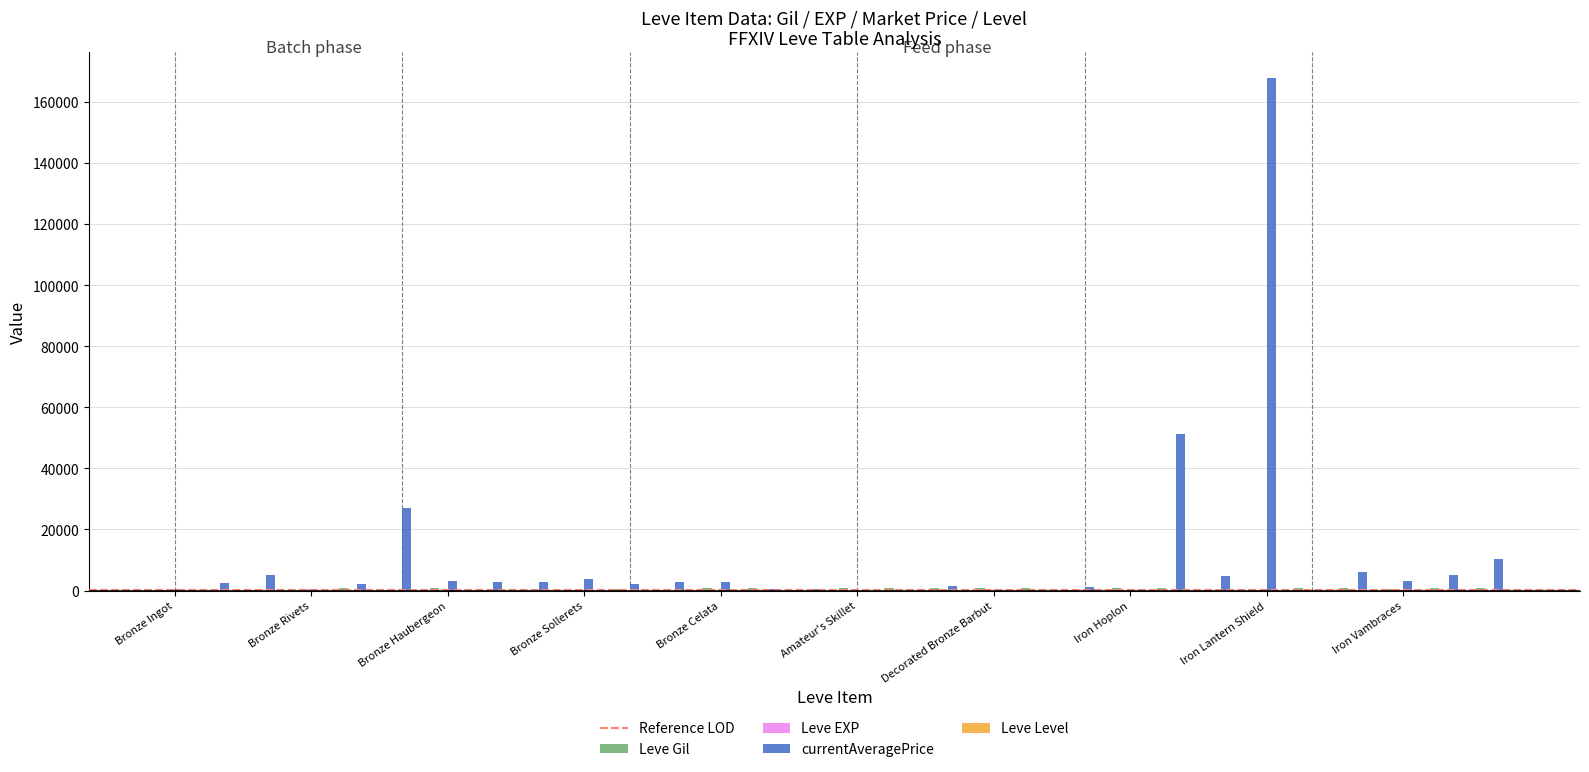

How many series are shown in this chart?

4